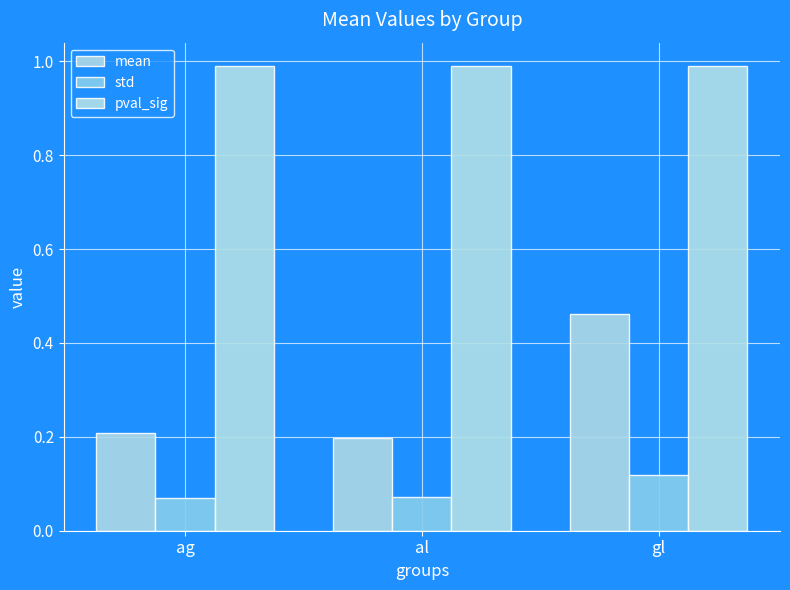

The value of mean at ag is 0.2. True or false?

True